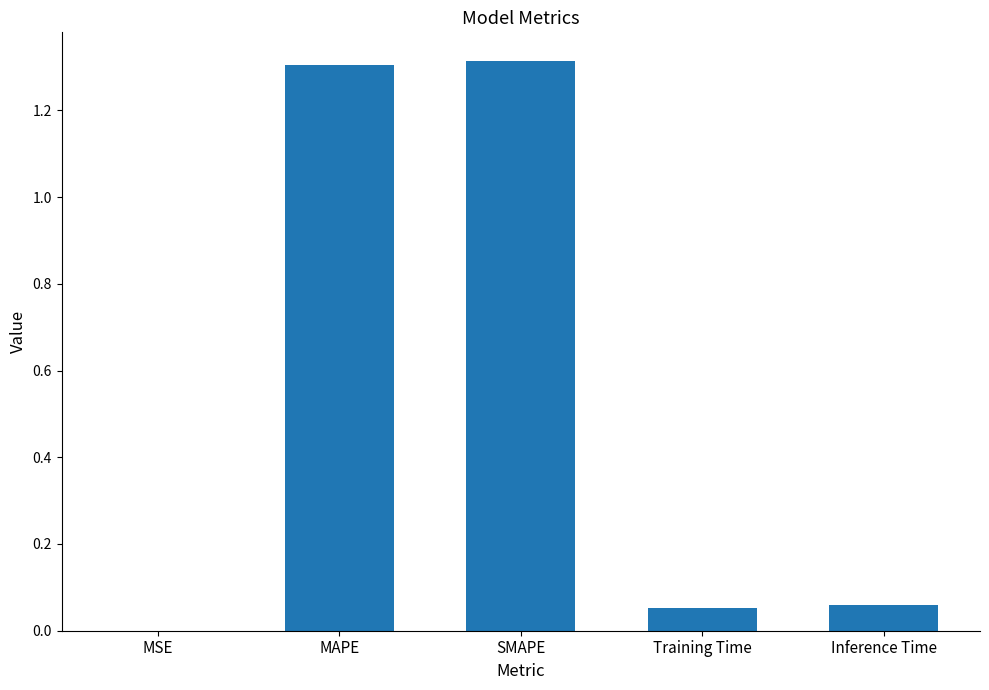

True or false: the data shows 1.3 at MAPE.

True